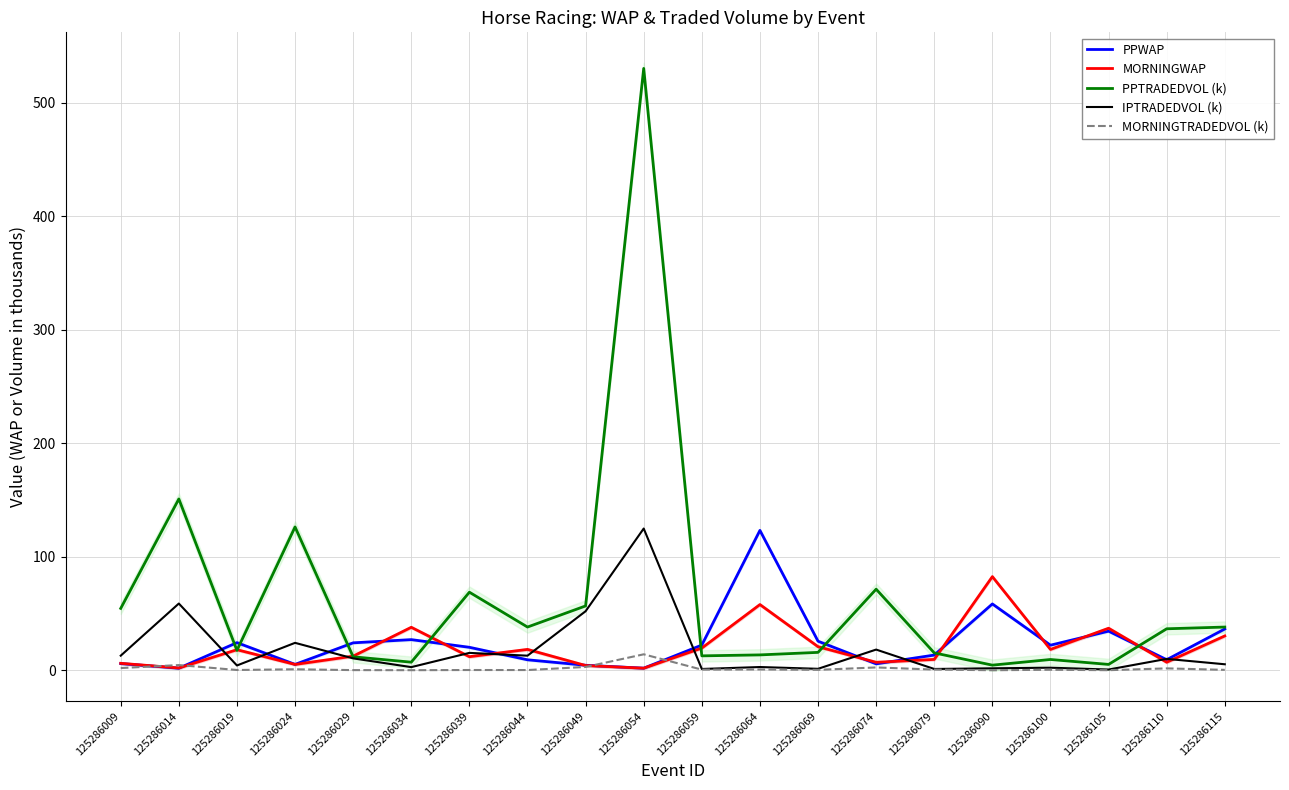

Count the number of categories in the chart.

20